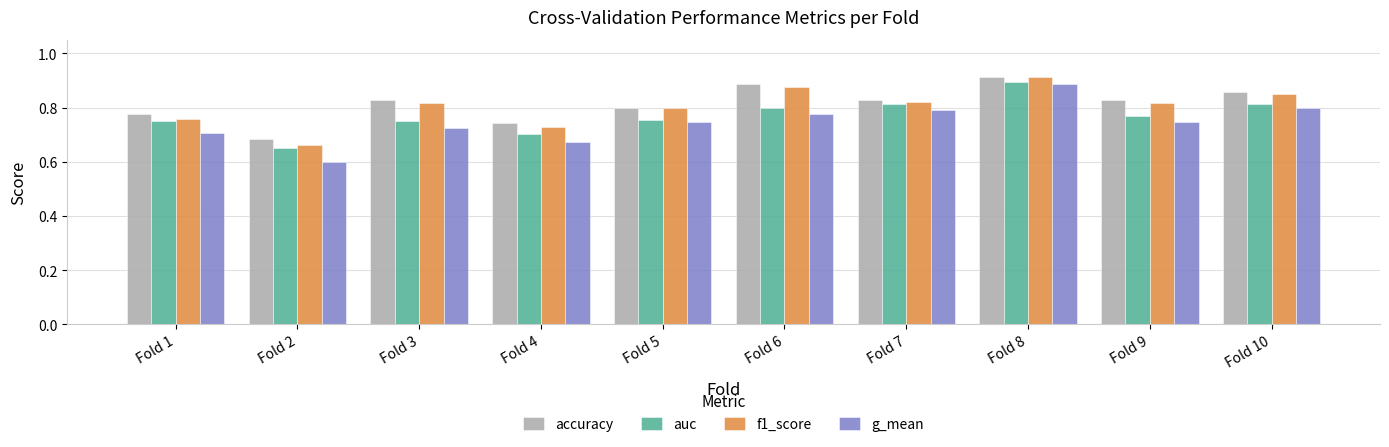

At which category does the chart reach its minimum across all series?

Fold 2